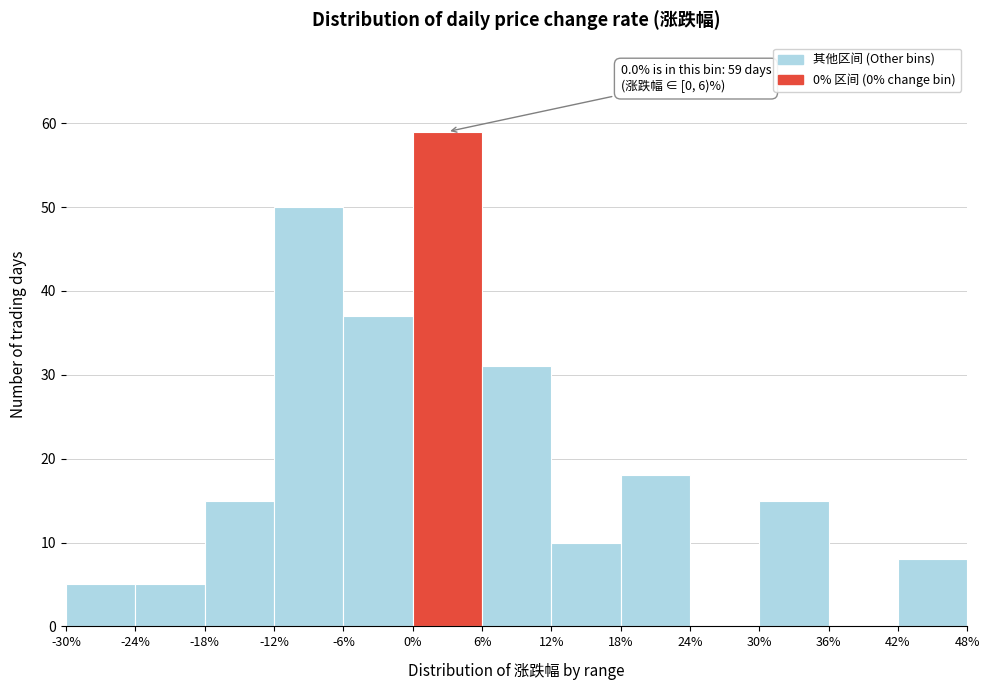

Over which range of the x-axis is the bar tallest?

0% to 6%